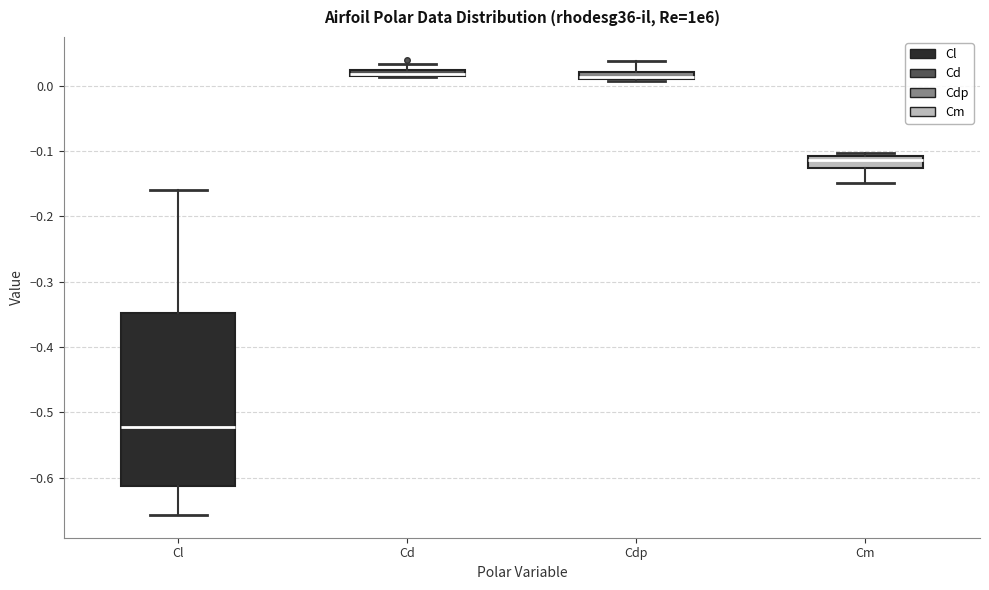

Which box is the tallest, from its lower edge to its upper edge?

Cl